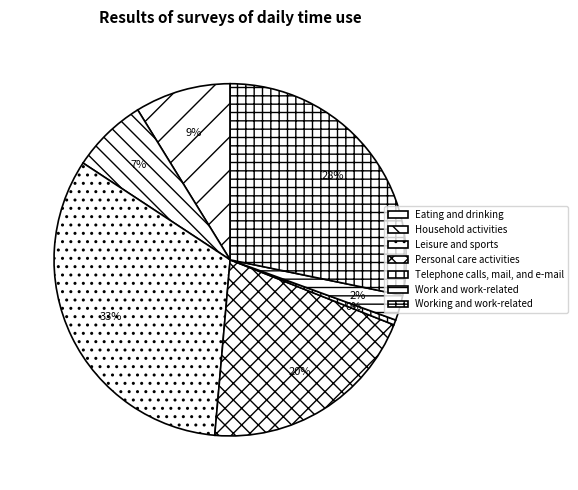

Does Telephone calls, mail, and e-mail represent more than half of the total?

No